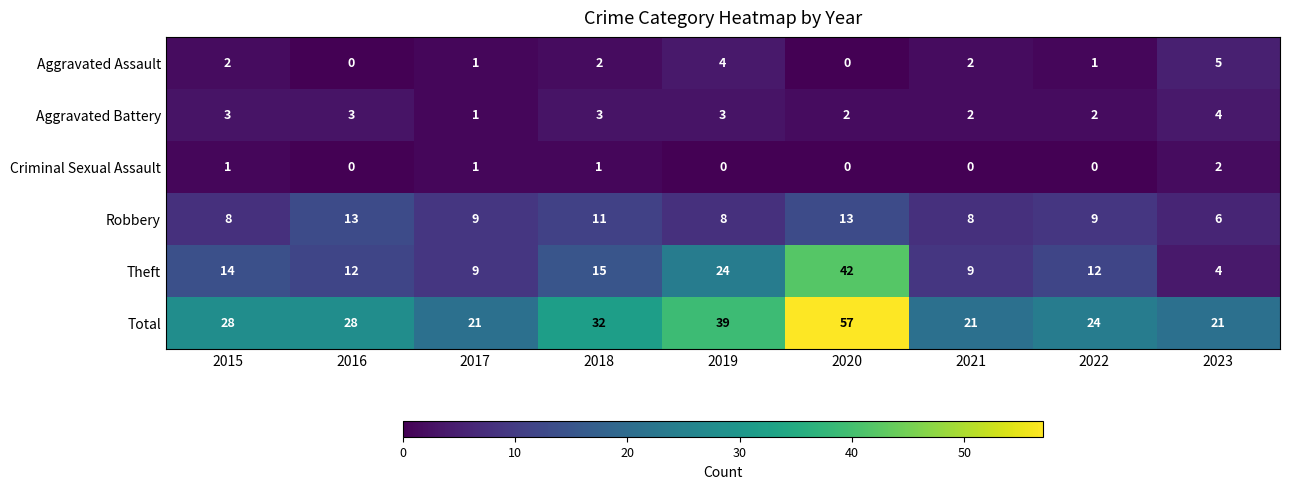

The value of Aggravated Battery at 2019 is 1. True or false?

False